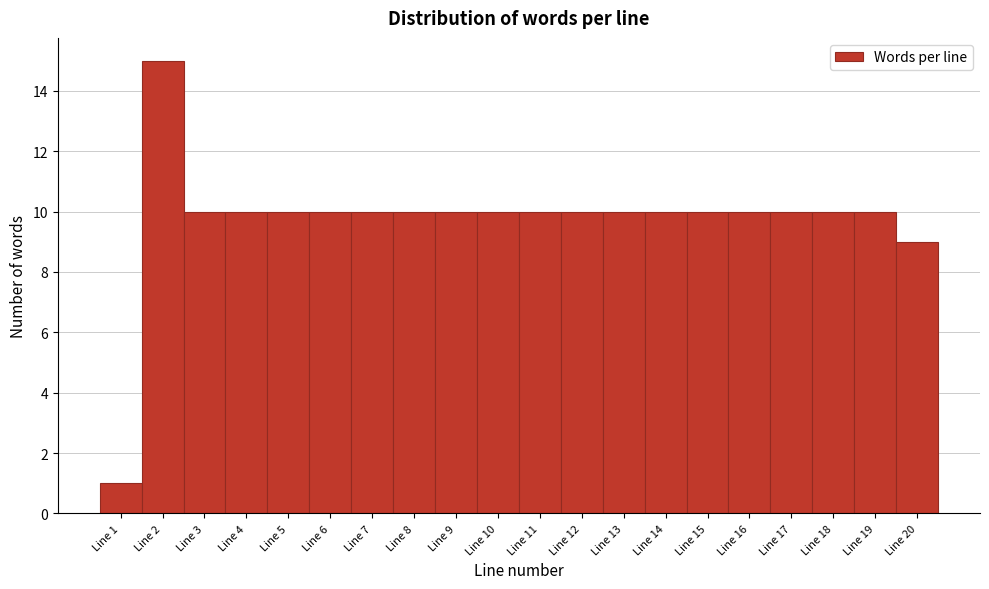

Reading left to right, list all the values displayed in this chart.

1	15	10	10	10	10	10	10	10	10	10	10	10	10	10	10	10	10	10	9